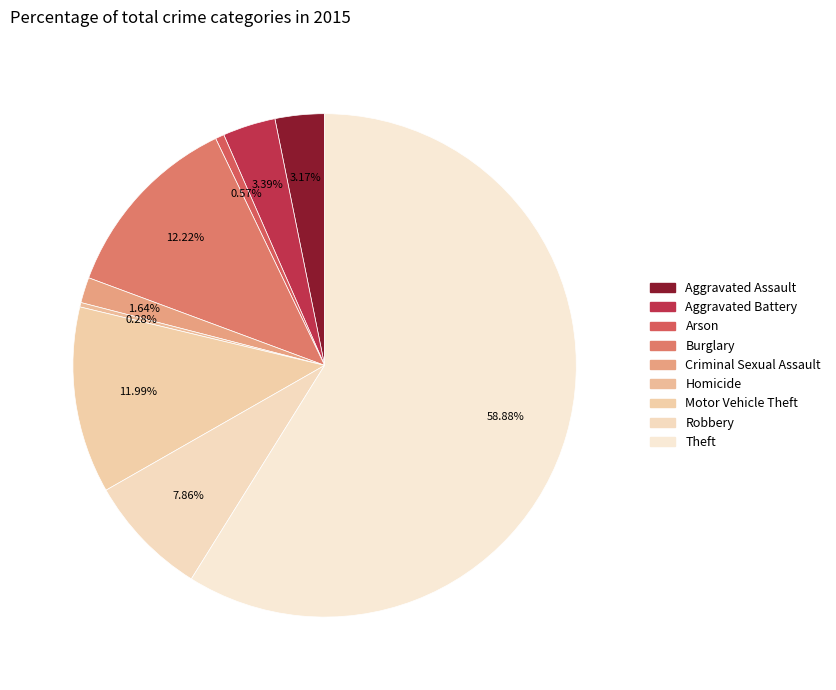

True or false: Motor Vehicle Theft accounts for 25% of the total.

False